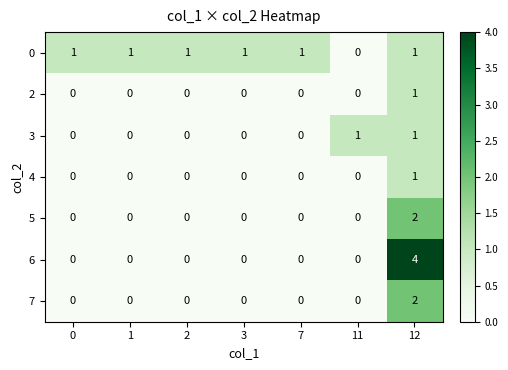

Which series has the widest spread of values?

6